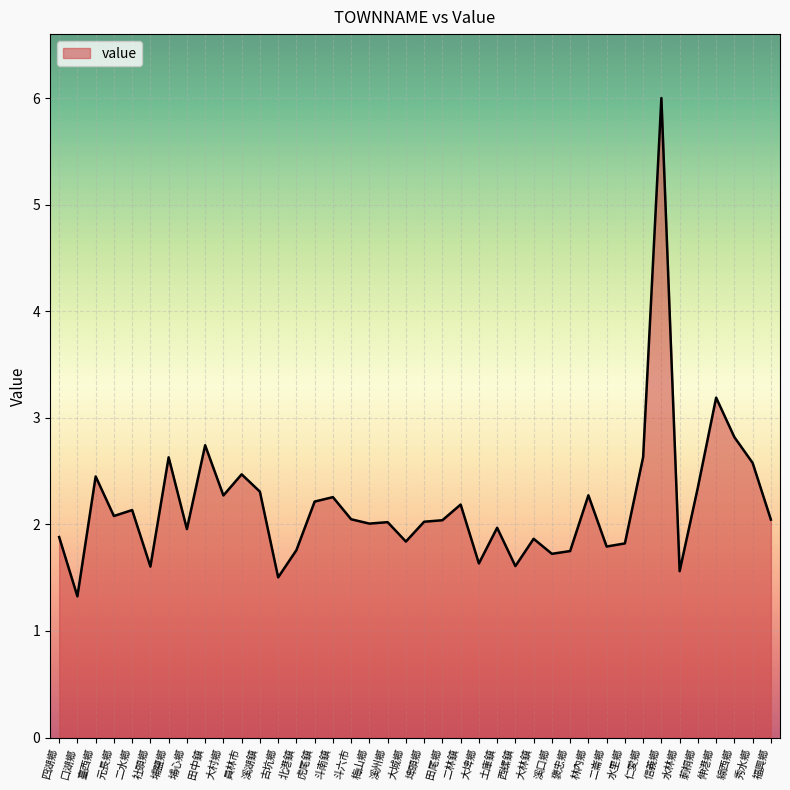

Does the chart display data point markers on the line(s)?

No